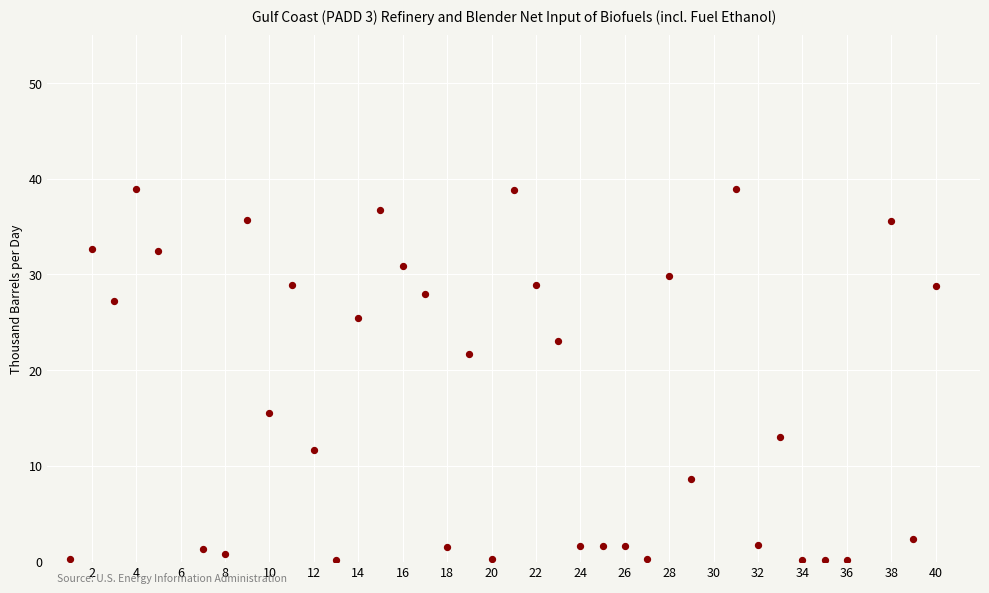

What Y value in the scatter plot is closest to 19?

21.6